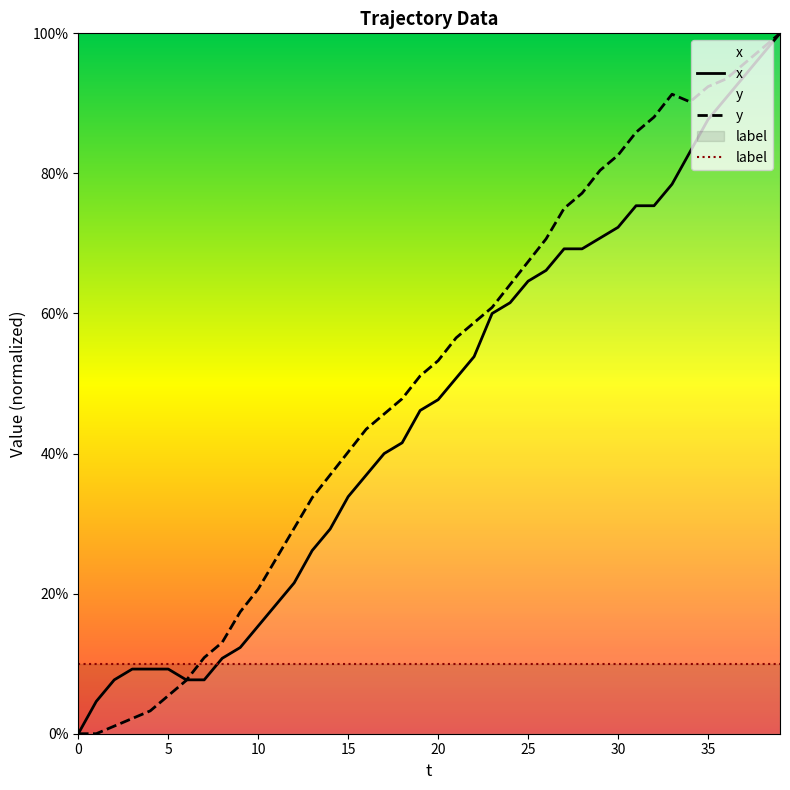

Count the number of categories in the chart.

40